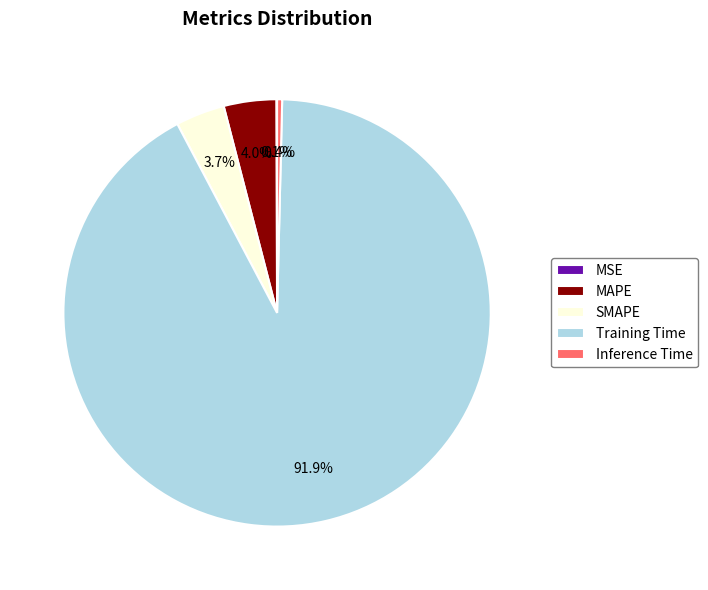

Is it true that Training Time is 92% of the pie?

True